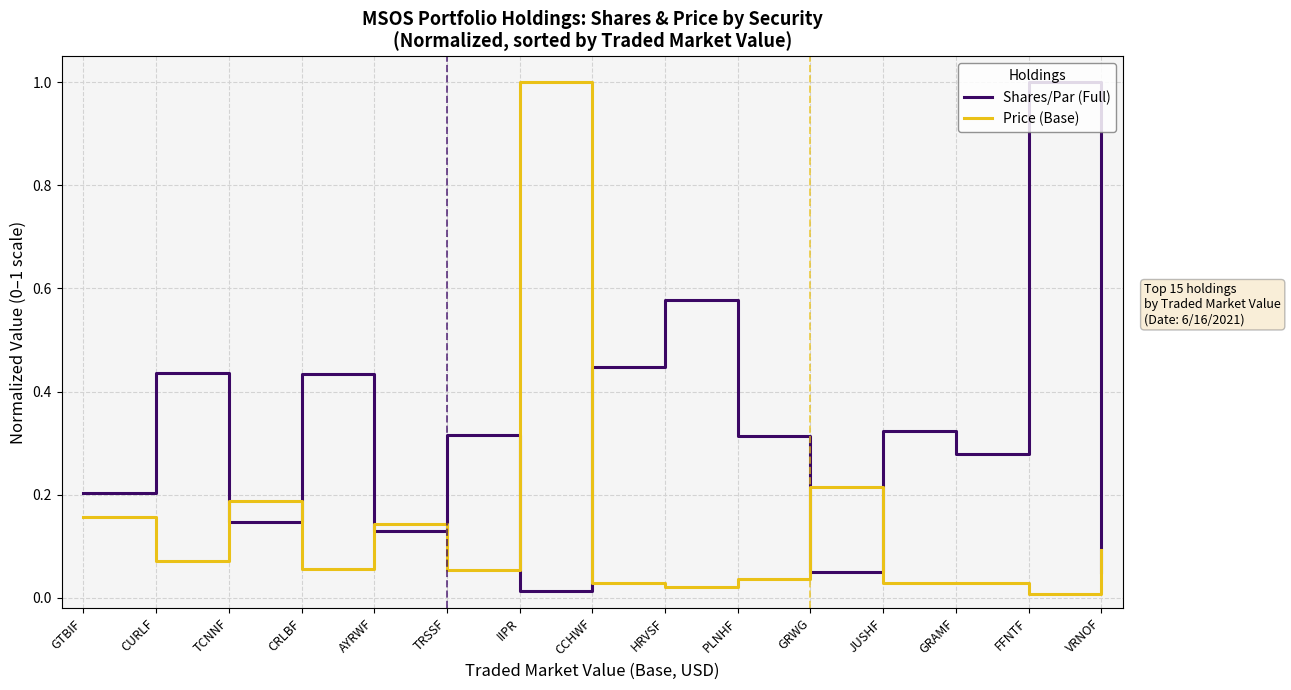

Which series changed the most between TRSSF and CCHWF?

Shares/Par (Full)